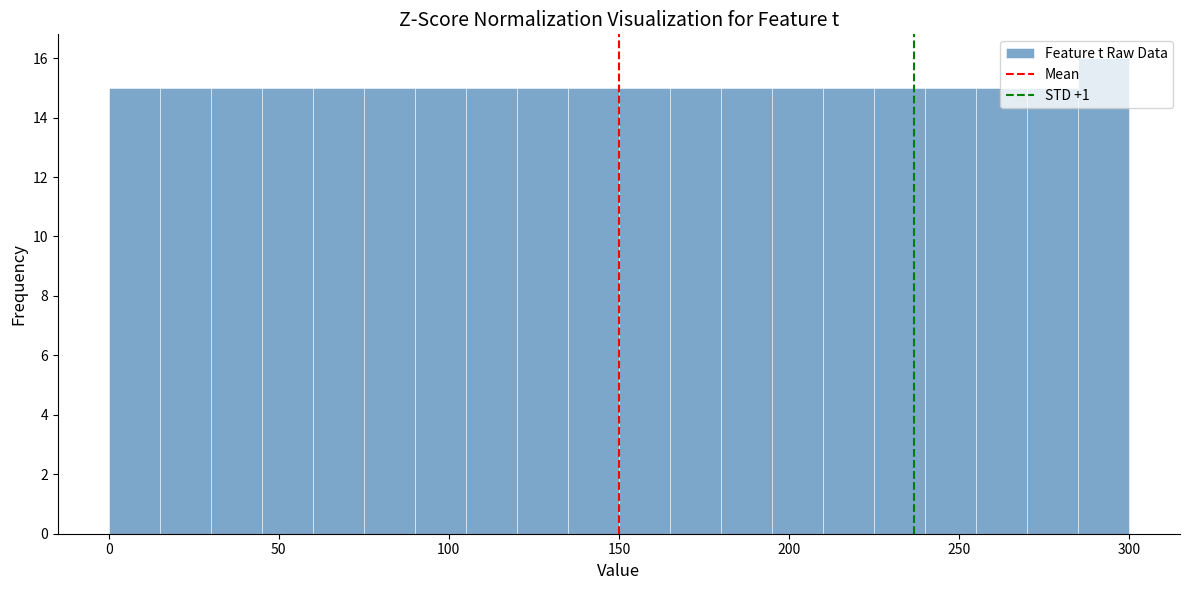

Read against the x-axis, roughly where is the centre of the tallest bar?

295